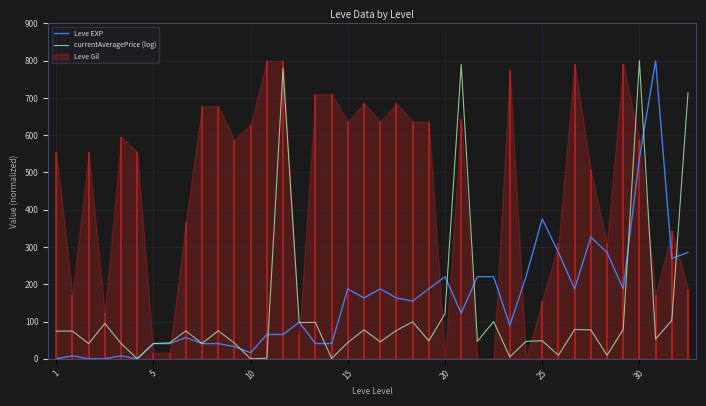

At which label is Leve EXP closest to 400?

25